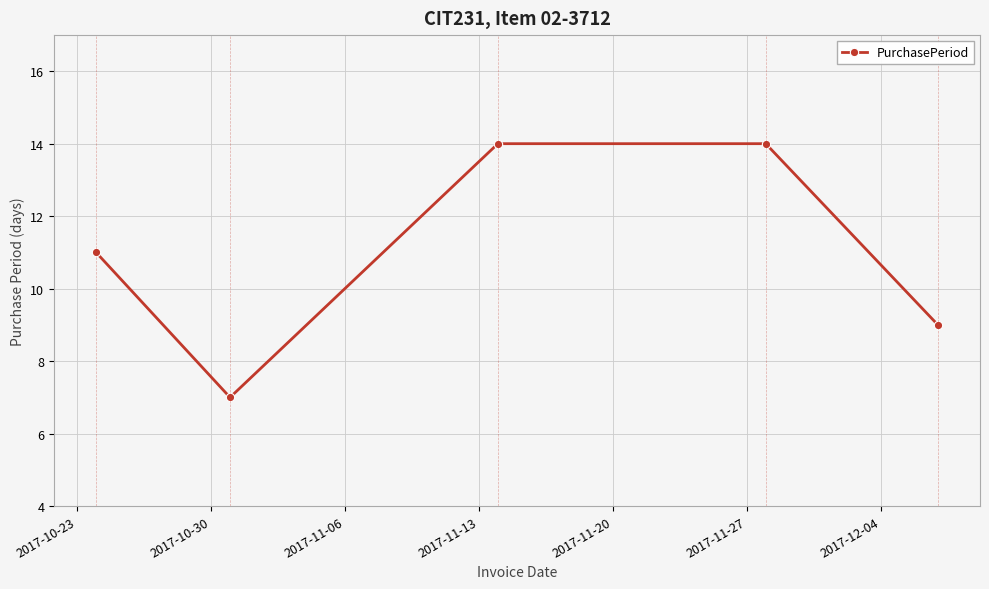

How many data points are less than 11?

2